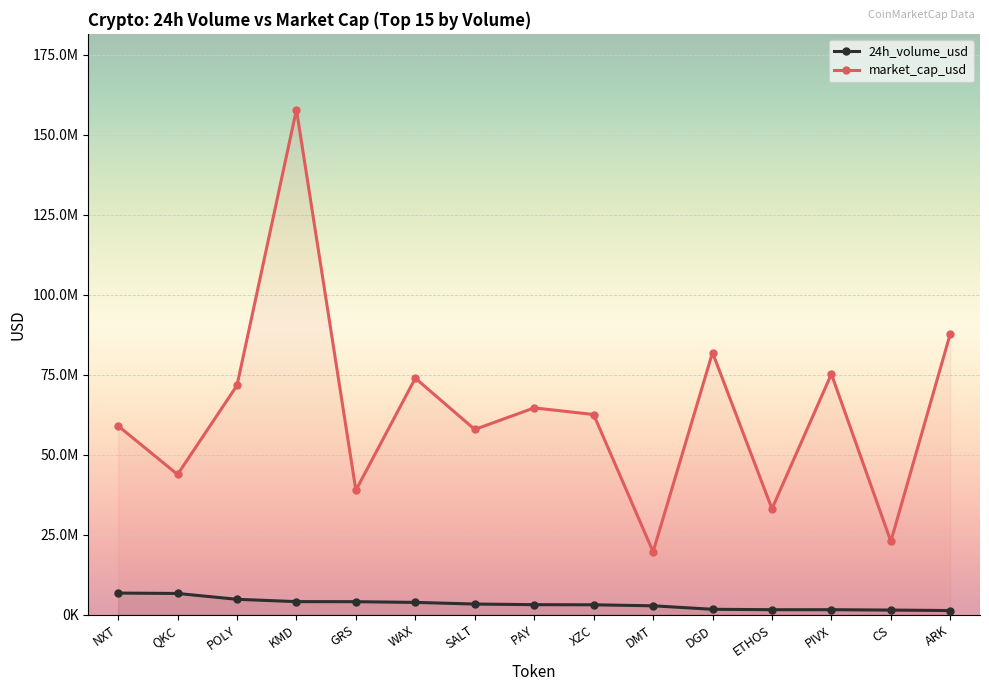

At which category does market_cap_usd reach its first local valley?

QKC